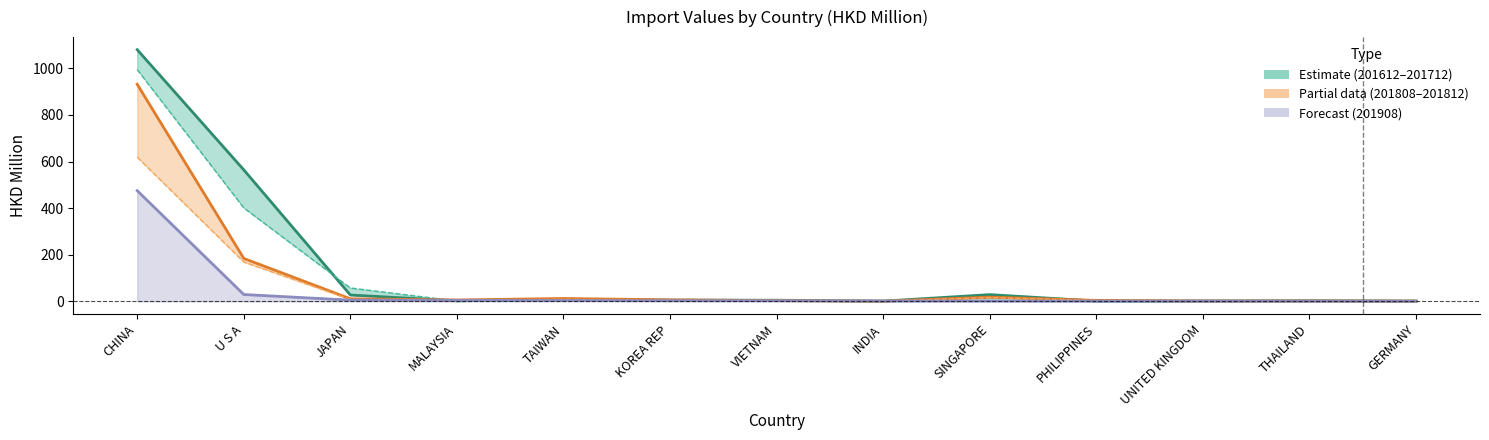

Which series has the largest range (max minus min)?

201712